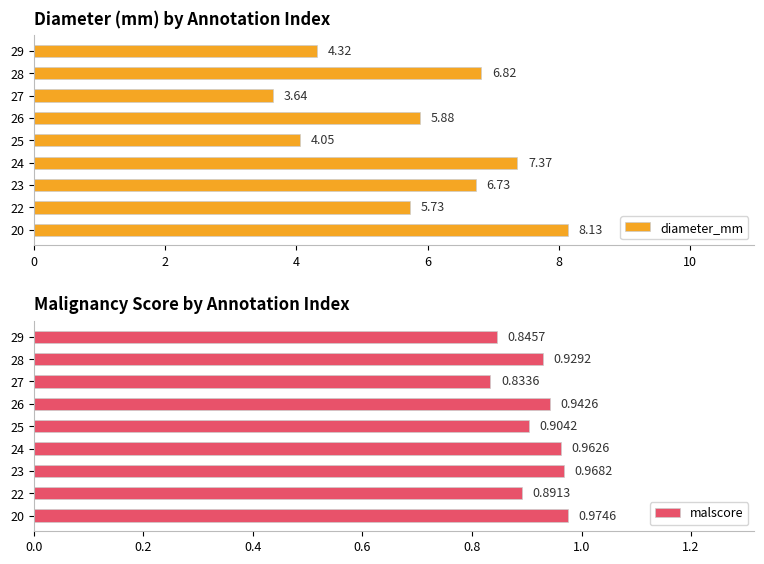

Rank the categories by malscore value from highest to lowest.

20, 23, 24, 26, 28, 25, 22, 29, 27